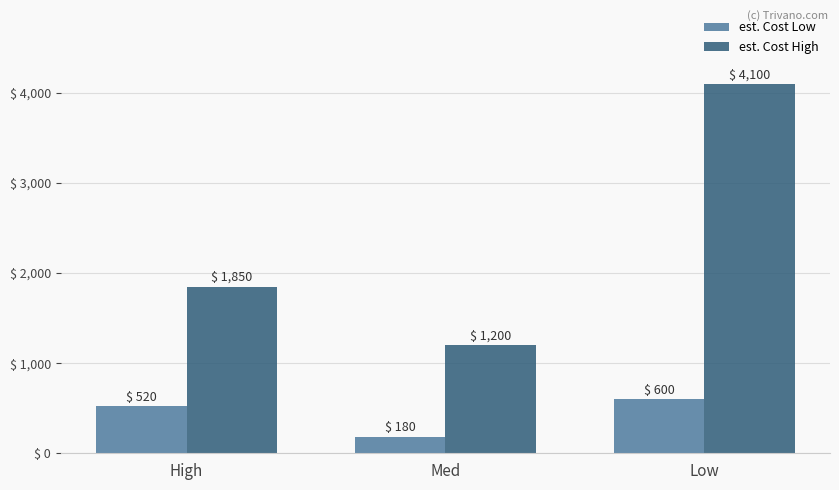

The value of est. Cost High at Med is 258. True or false?

False